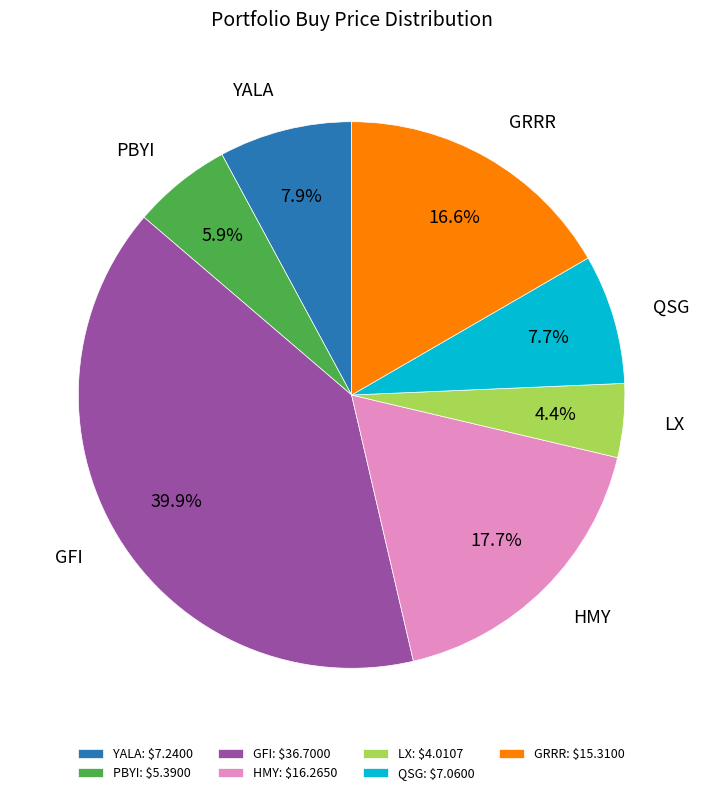

The LX slice represents 4% of the pie. True or false?

True